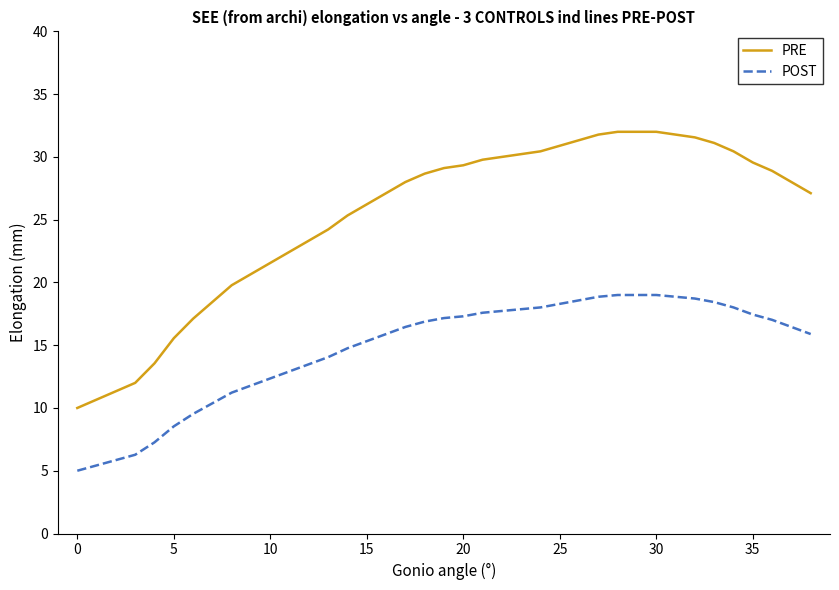

What is the maximum value for PRE?

32.0